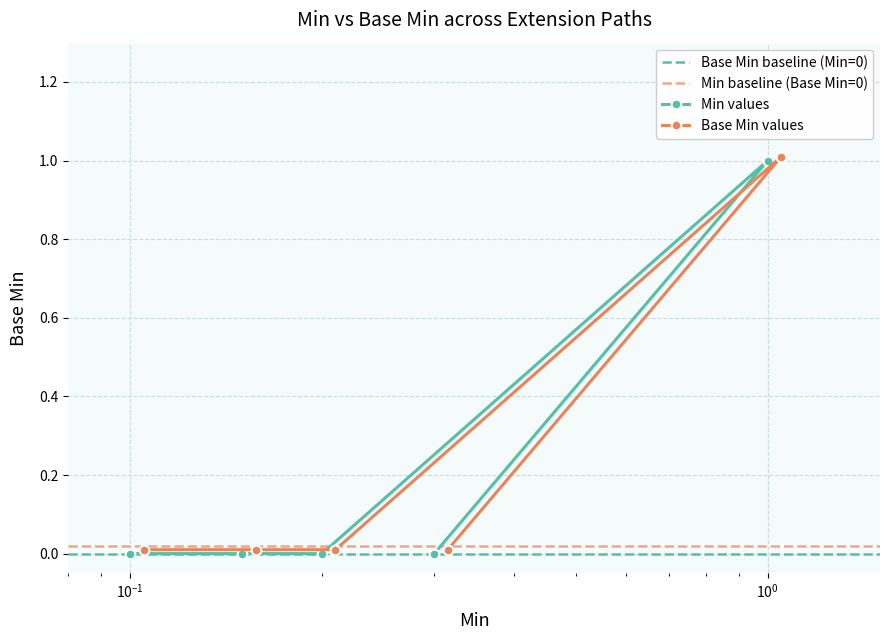

True or false: Base Min and Min intersect in this chart.

False